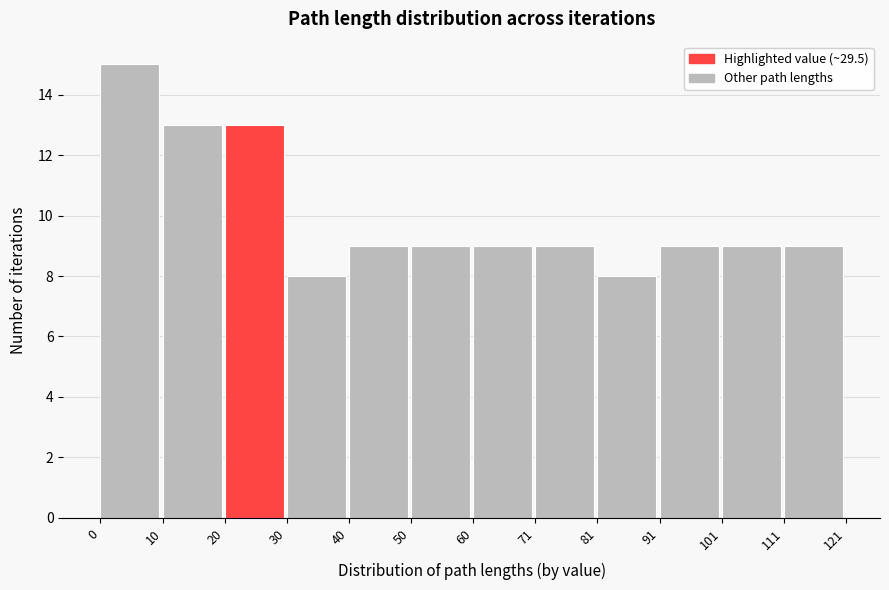

Reading left to right, list every bar in this chart as the range it spans on the x-axis followed by its height. The values are not printed on the chart, so give them approximately, as read against the axis.

0 to 10: 15
10 to 20: 13
20 to 30: 13
30 to 40: 8
40 to 50: 9
50 to 60: 9
60 to 71: 9
71 to 81: 9
81 to 91: 8
91 to 101: 9
101 to 111: 9
111 to 121: 9